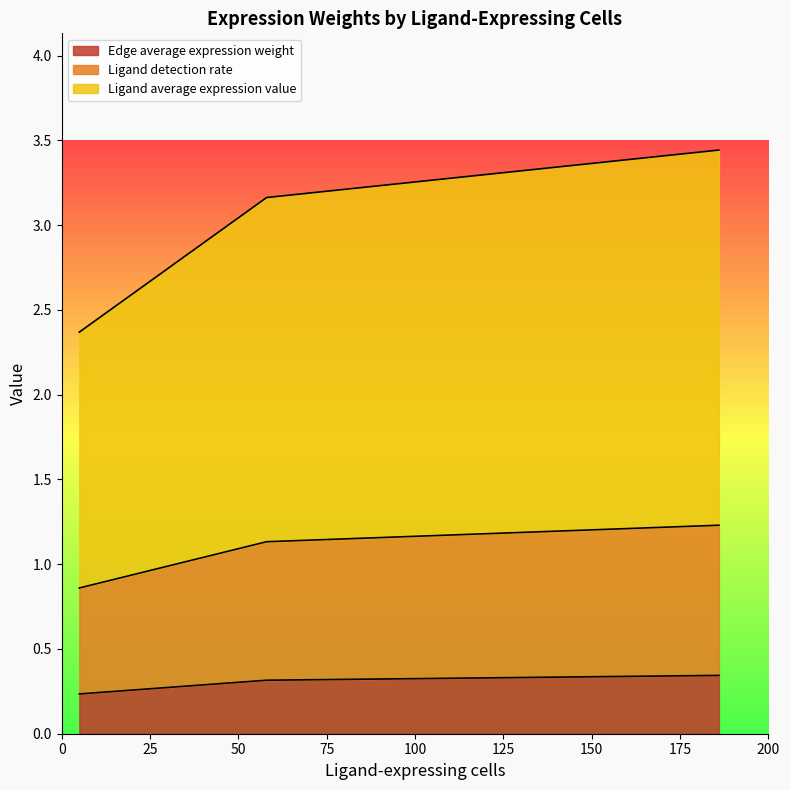

Does the chart display data point markers on the line(s)?

No